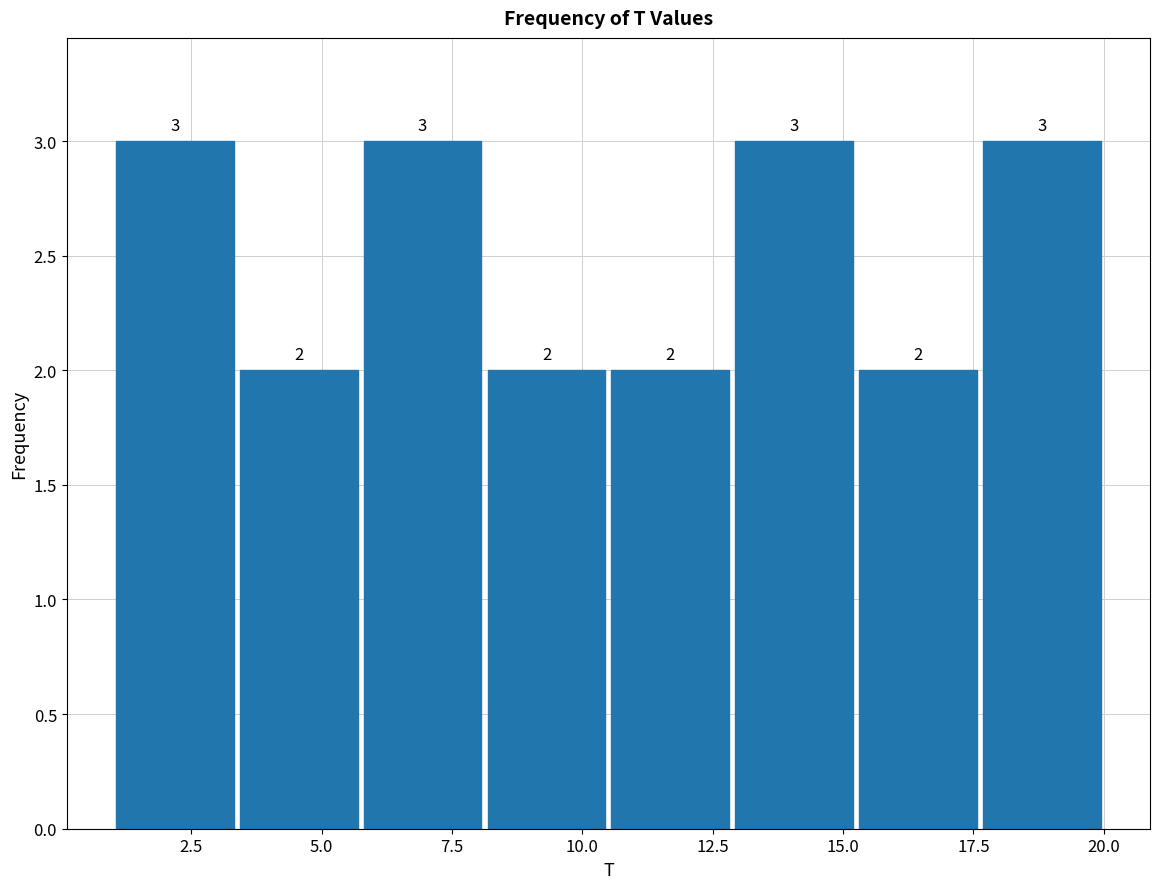

Reading left to right, transcribe this chart: for each bar, give the range it covers on the x-axis and its height. The bar edges are not printed on the chart, so give them approximately, as read against the axis.

1.0 to 3.5: 3
3.5 to 6.0: 2
6.0 to 8.0: 3
8.0 to 10.5: 2
10.5 to 13.0: 2
13.0 to 15.5: 3
15.5 to 17.5: 2
17.5 to 20.0: 3